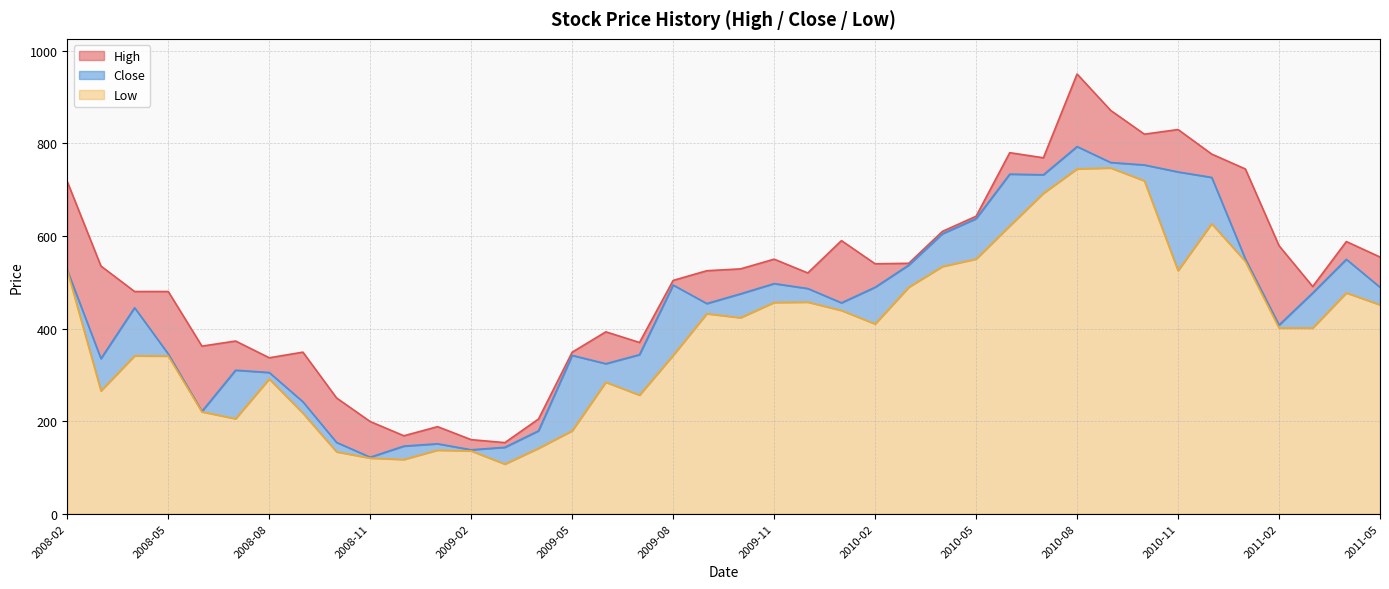

How many interior local valleys does the Low series have?

9